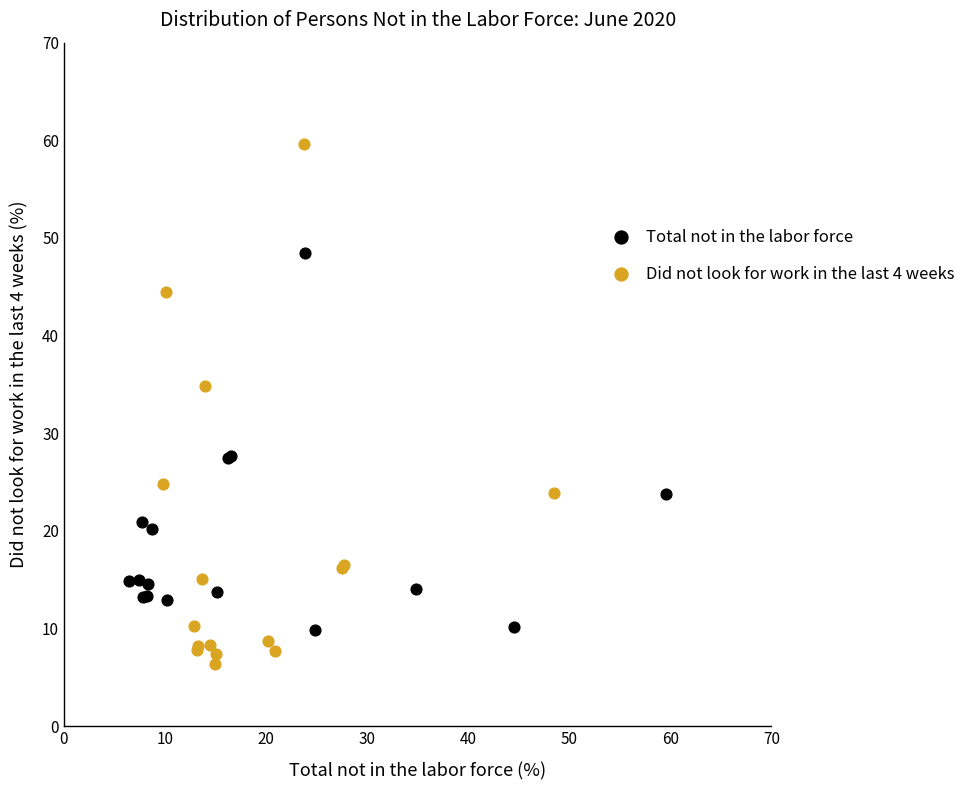

Which series reaches the maximum Y coordinate?

Did not look for work in the last 4 weeks